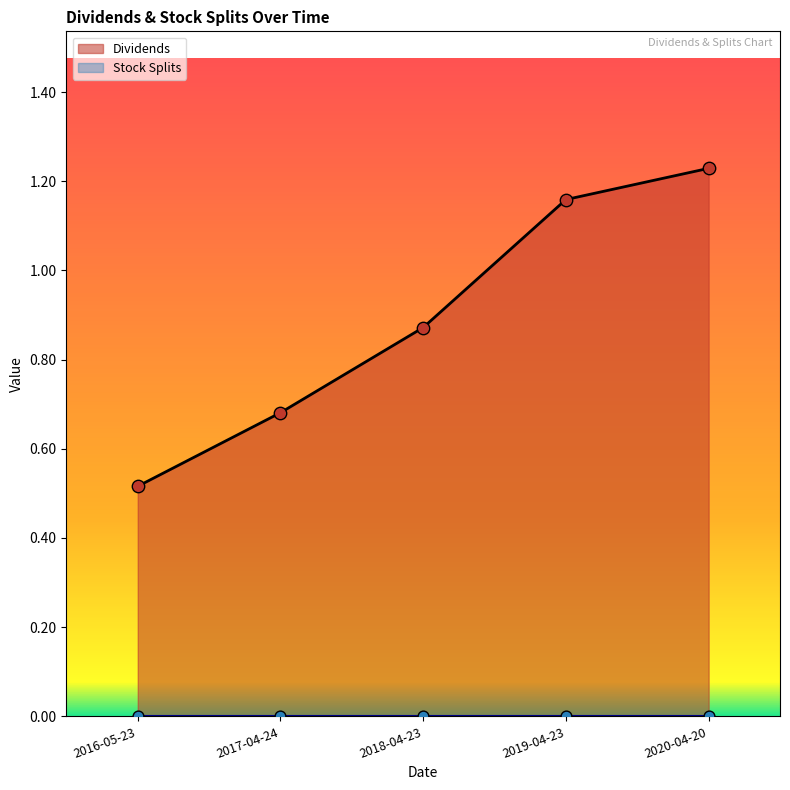

What is the ratio of the value at 2016-05-23 to the value at 2020-04-20?

0.4